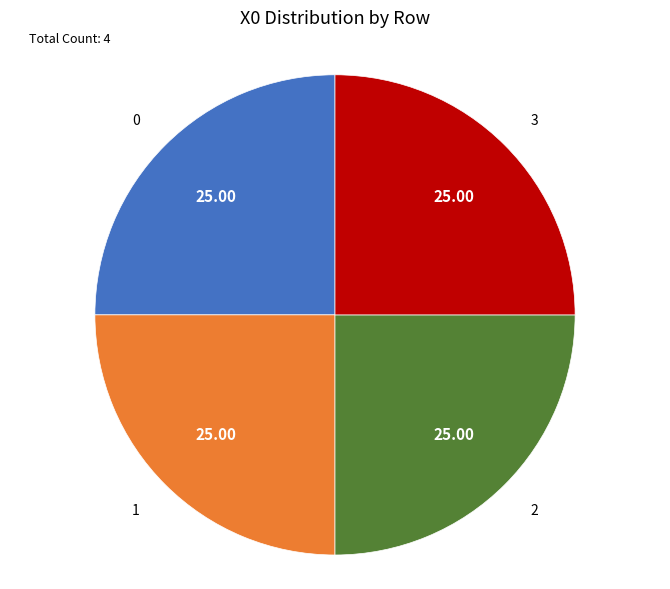

What is the ratio of the value at 1 to the value at 3?

1.0